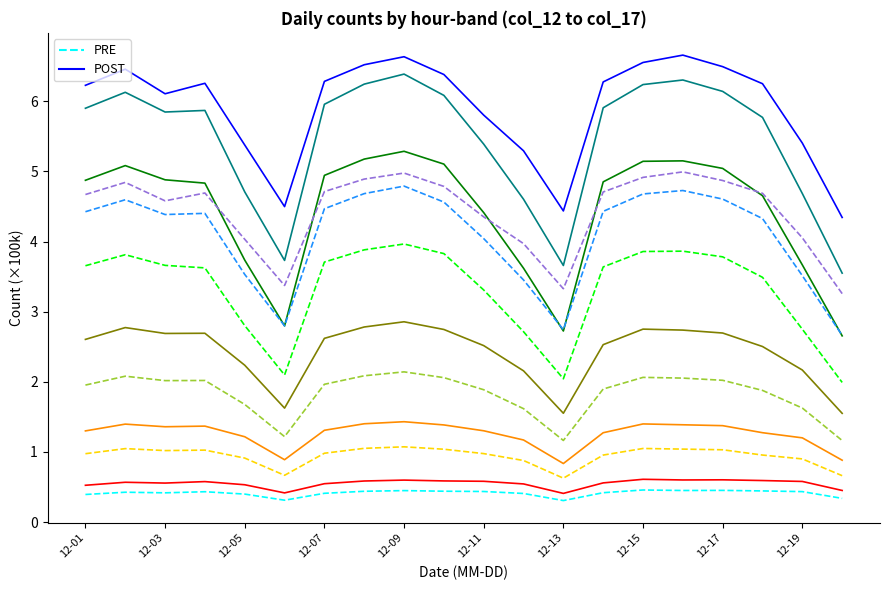

What is the greatest value displayed?

6.7